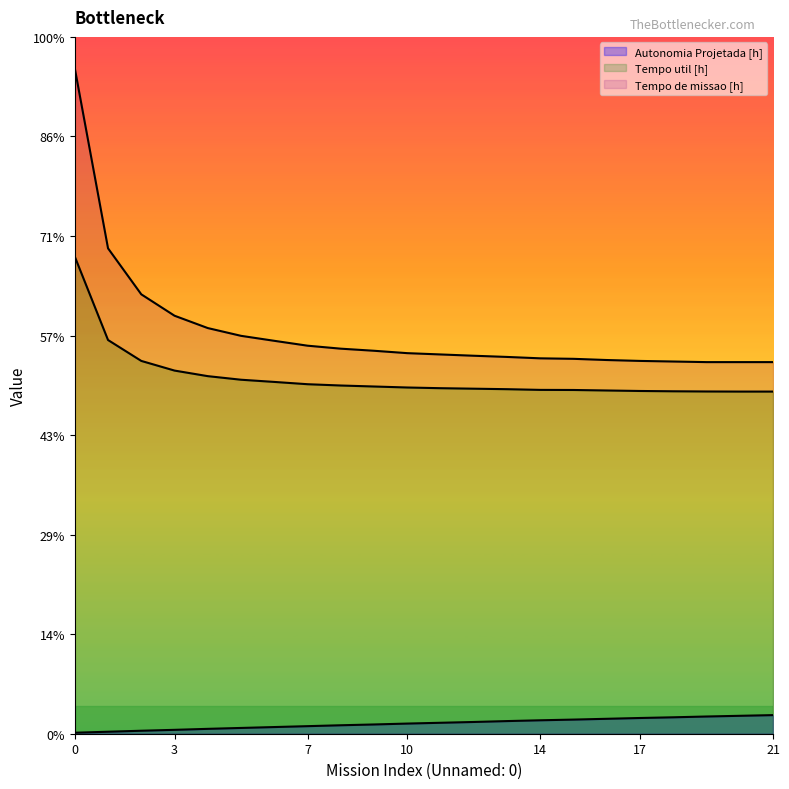

What are all the series names shown in the legend?

Autonomia Projetada [h], Tempo util [h], Tempo de missao [h]